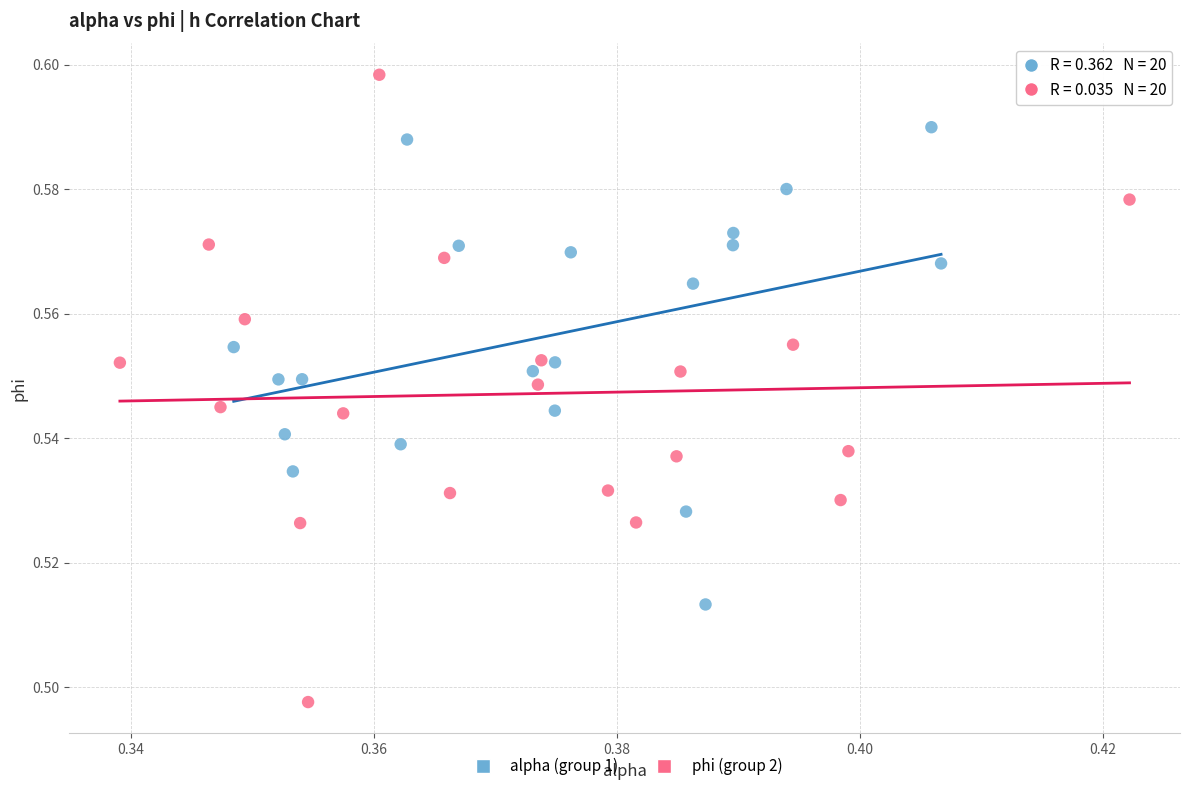

Which series reaches the minimum Y coordinate?

phi (group 2)